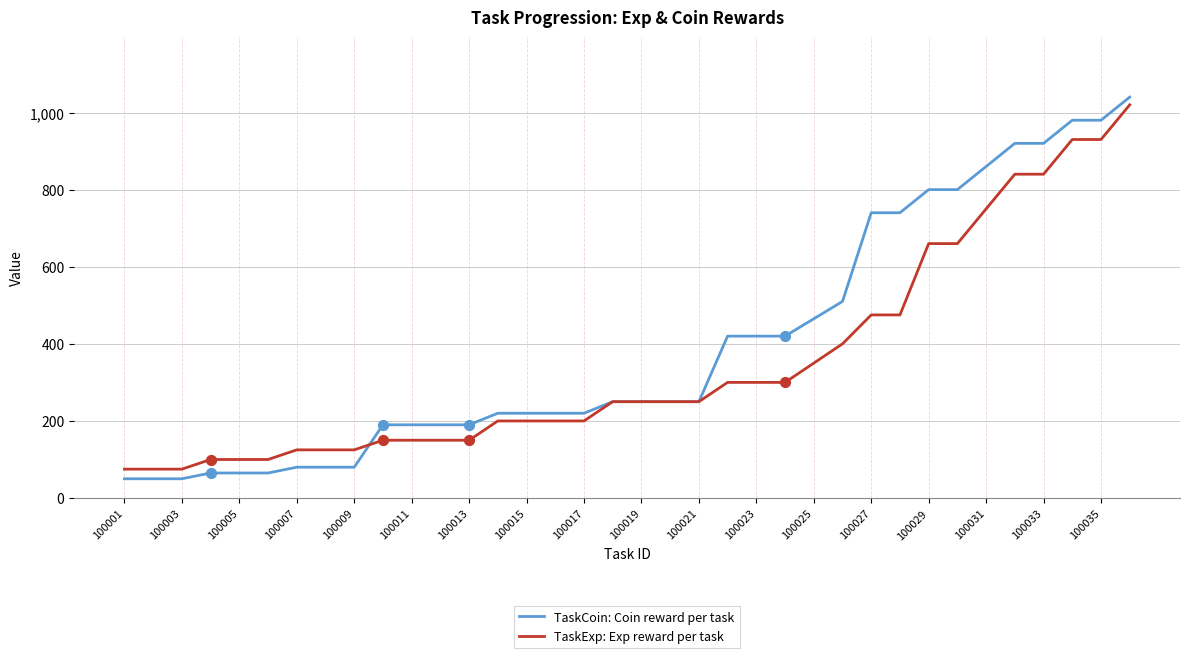

What are all the series names shown in the legend?

TaskCoin: Coin reward per task, TaskExp: Exp reward per task